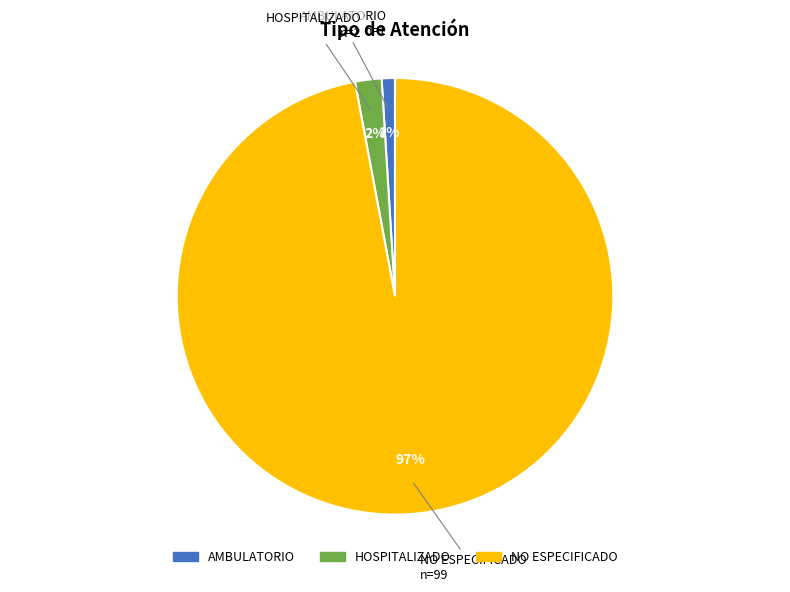

Which slice is the largest?

NO ESPECIFICADO